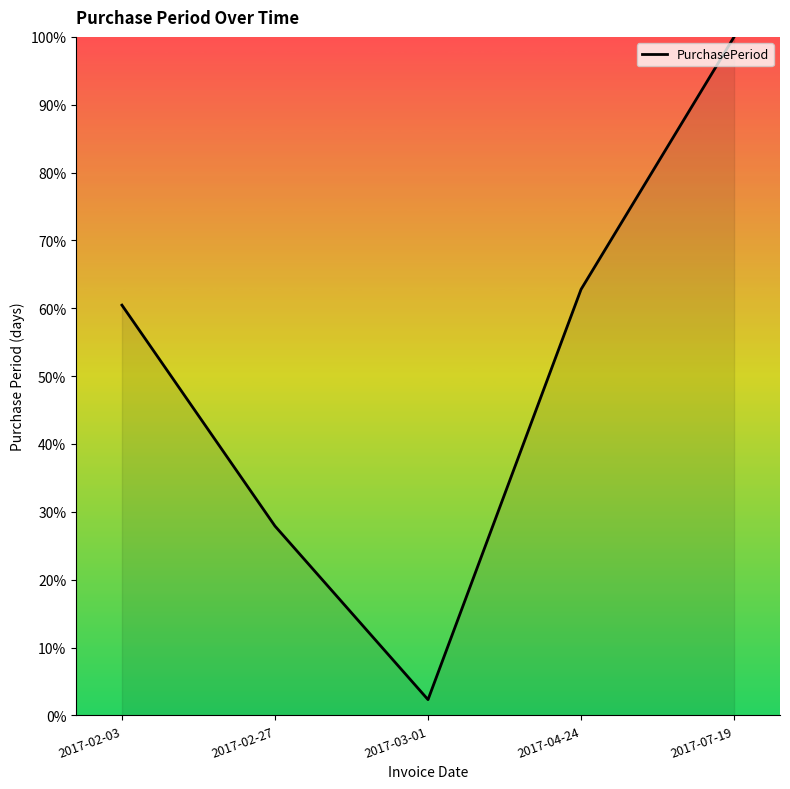

Reading left to right, what are all the values shown in this chart?

2017-02-03=60.5	2017-02-27=27.9	2017-03-01=2.3	2017-04-24=62.8	2017-07-19=100.0